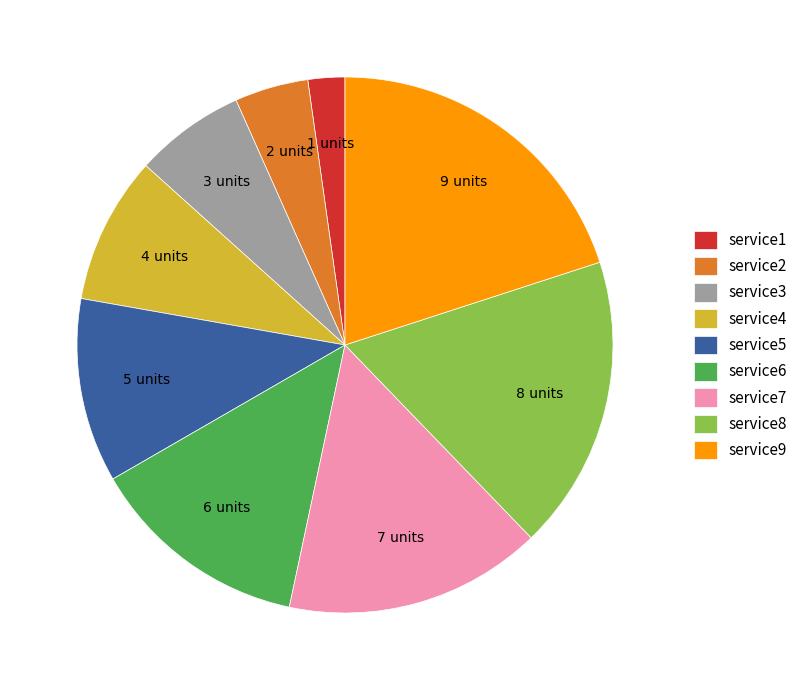

Between service1 and service6, which is larger?

service6